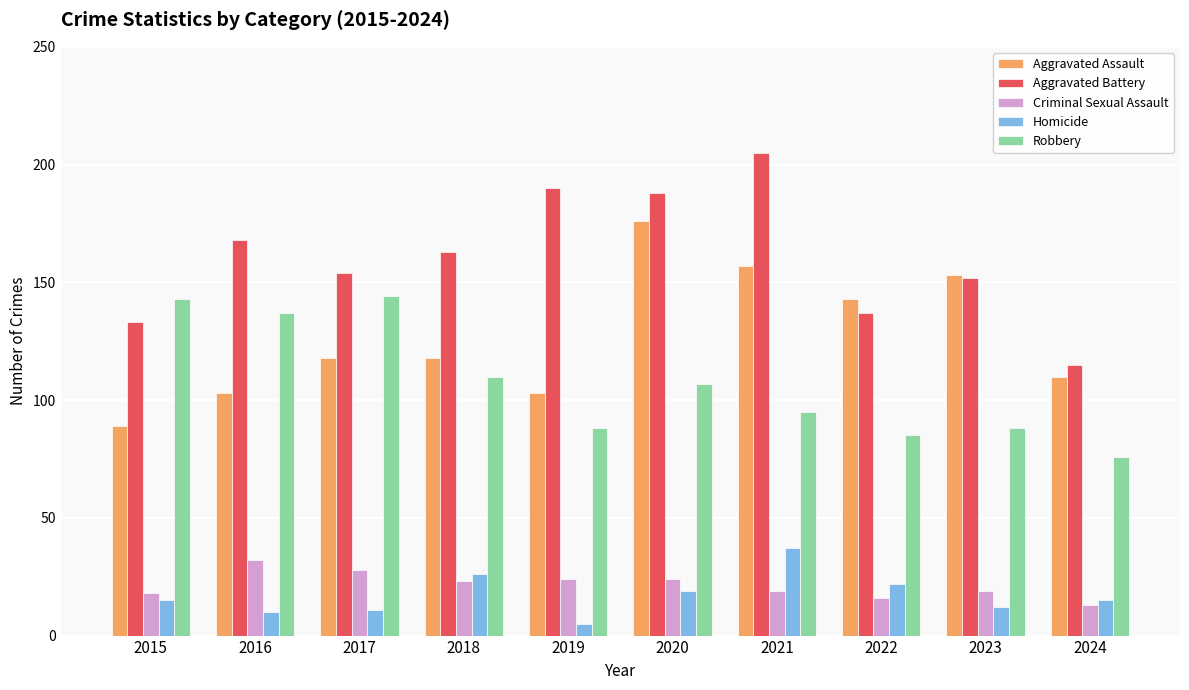

What is the sum of the Criminal Sexual Assault values at 2020 and 2023?

43